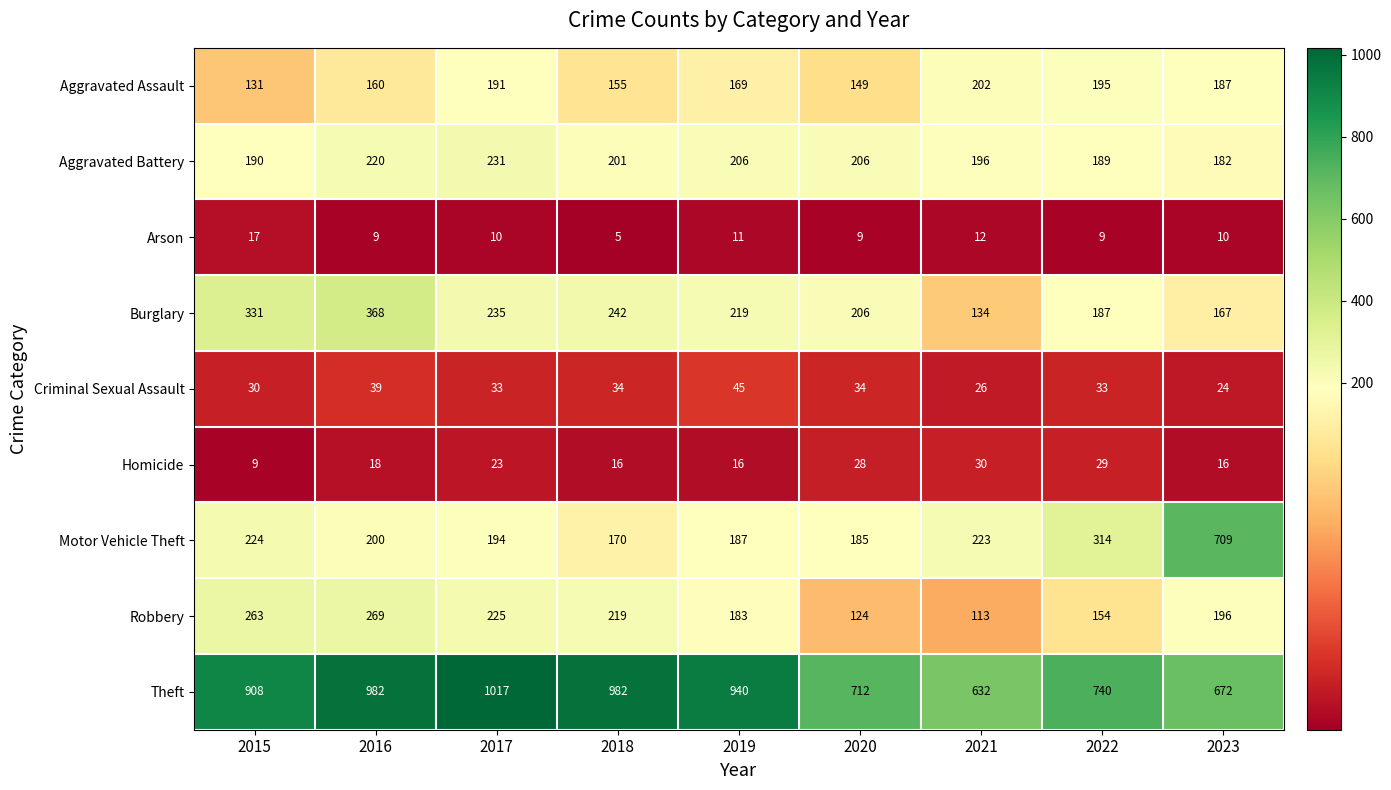

At which label does Burglary first exceed 219?

2015